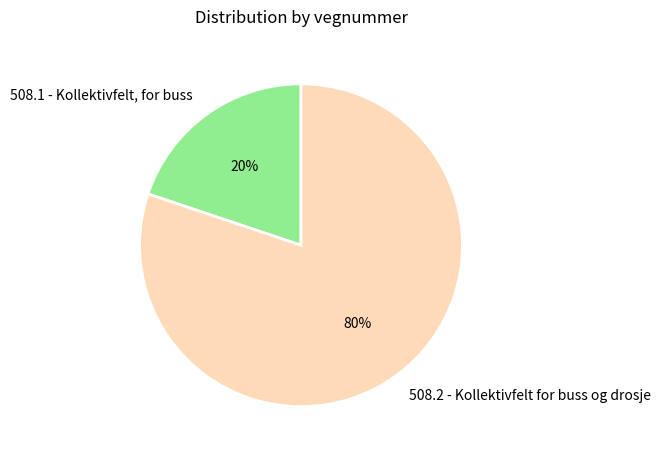

To the nearest percent, what is the average slice percentage?

50%